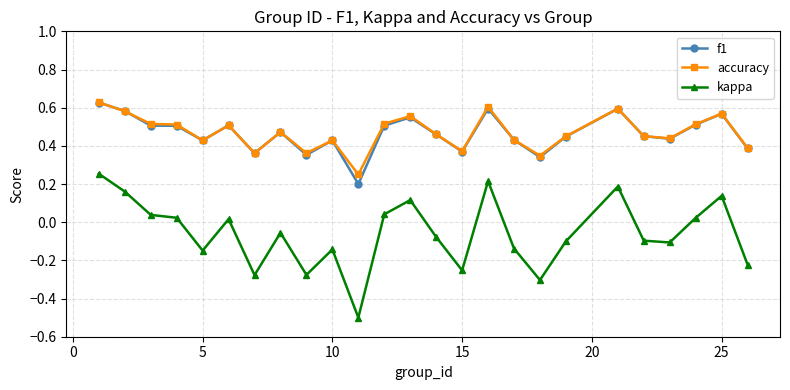

True or false: kappa has more than 2 interior local peaks.

True